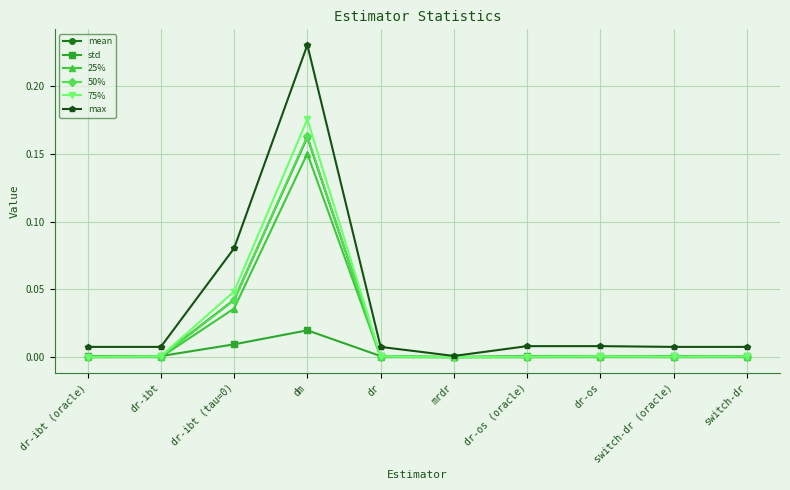

What is the label of the 8th point from the left?

dr-os